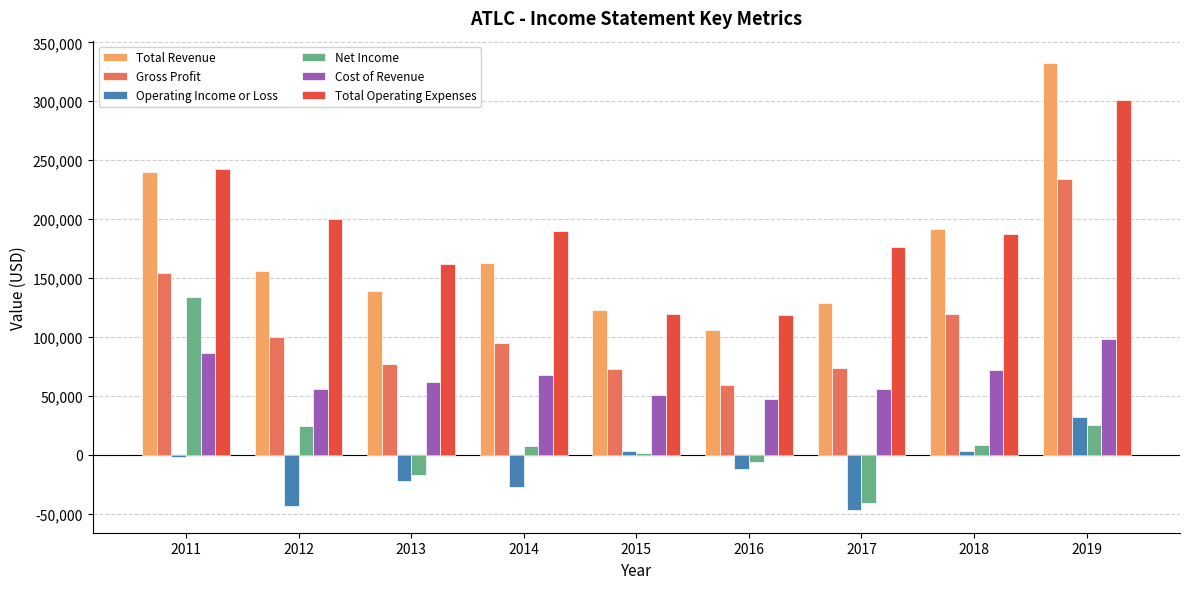

What value does the Total Revenue series have at 2011, to the nearest 100?

240100